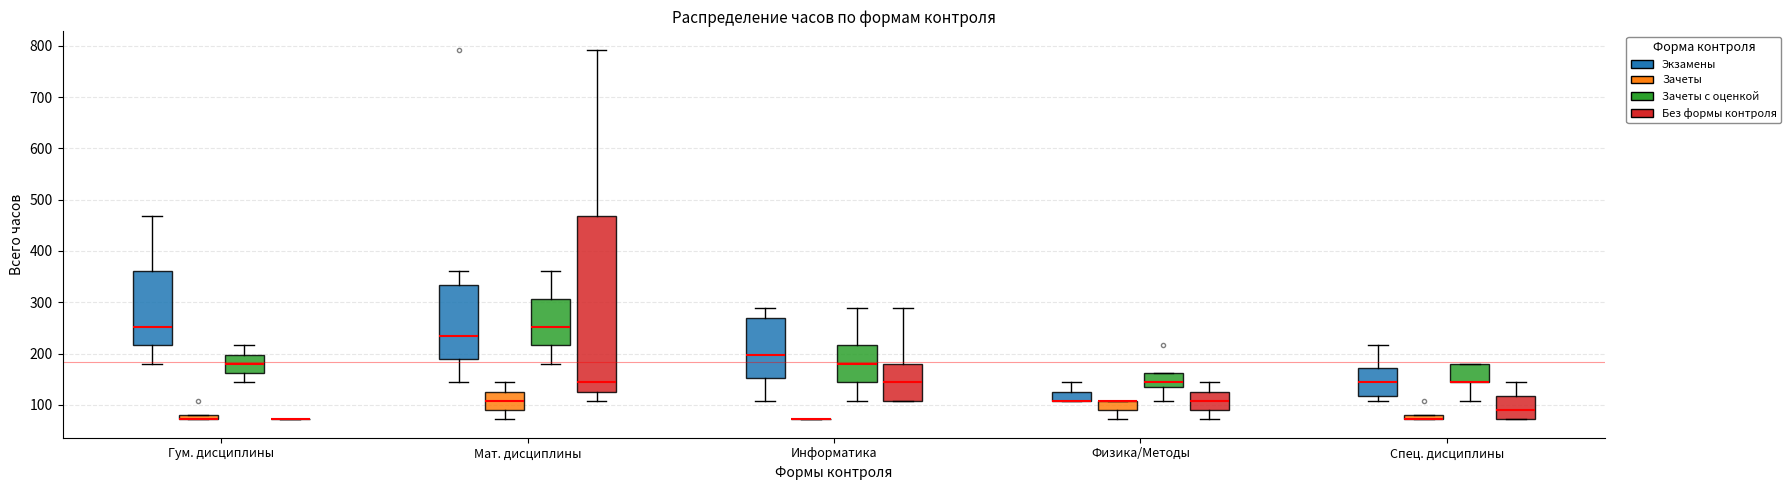

Where does the median line of the box for Спец. дисциплины (Экзамены) sit on the y-axis? The values are not printed on the chart, so give them approximately, as read against the axis.

140